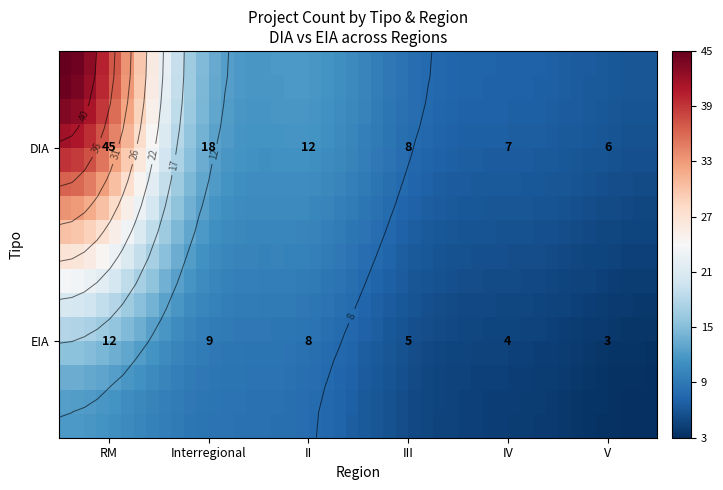

True or false: DIA has a value of 70 at RM.

False